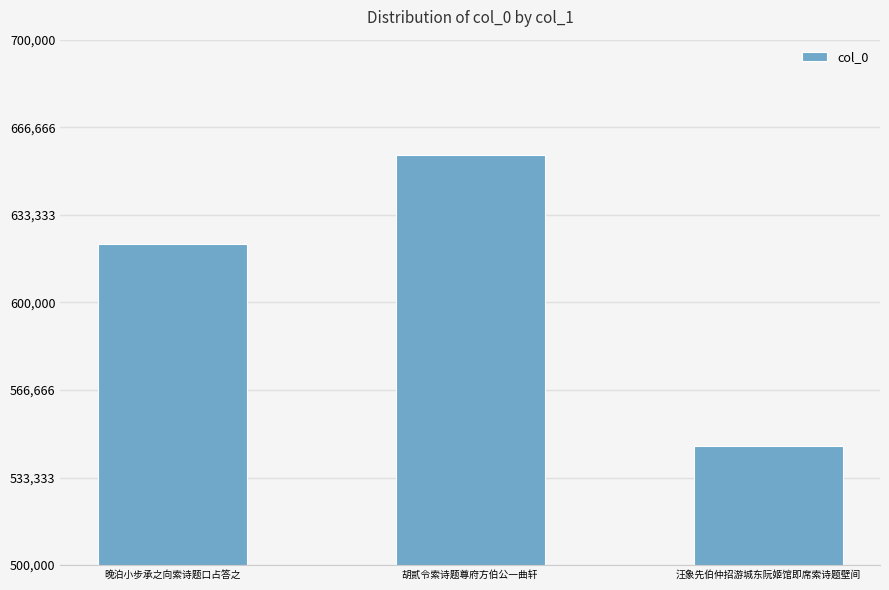

How many distinct data groups are displayed?

1